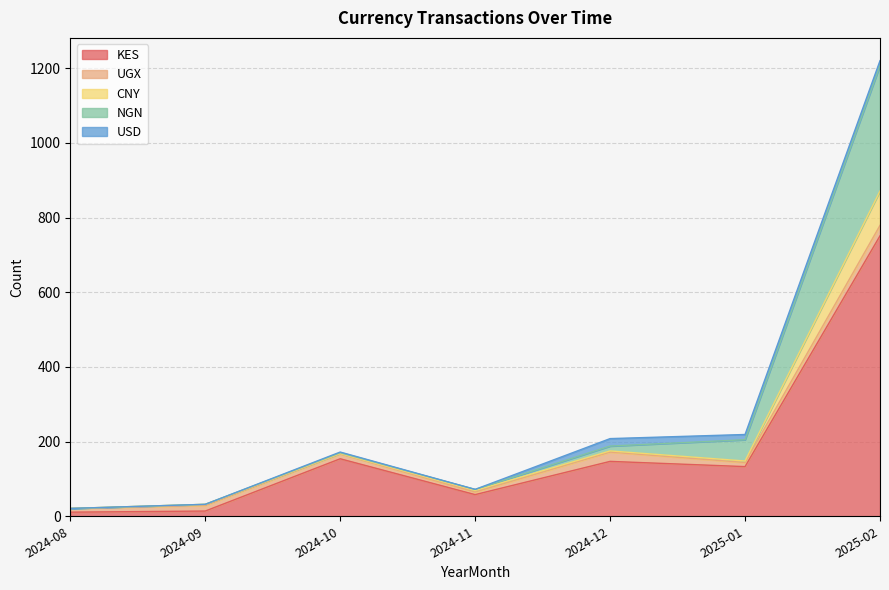

What is the average value of the KES series?

181